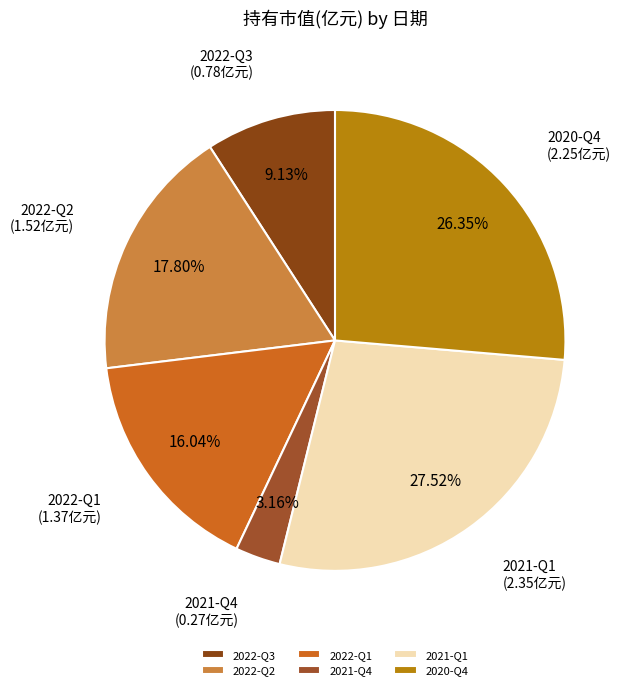

Which category has the smallest portion of the pie?

2021-Q4